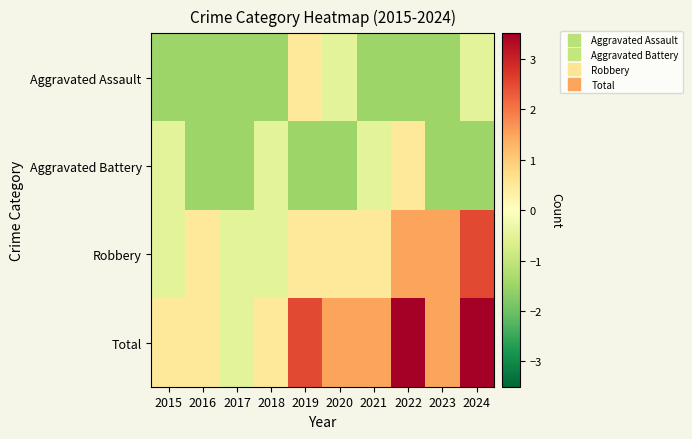

Count the number of categories in the chart.

10